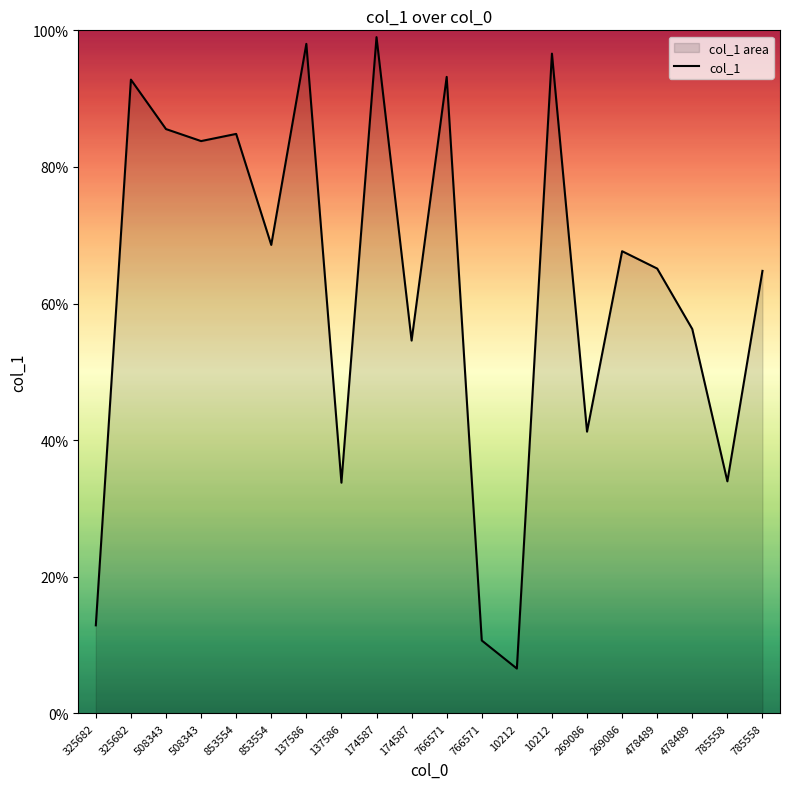

Where is the data nearest to the value 0?

10212